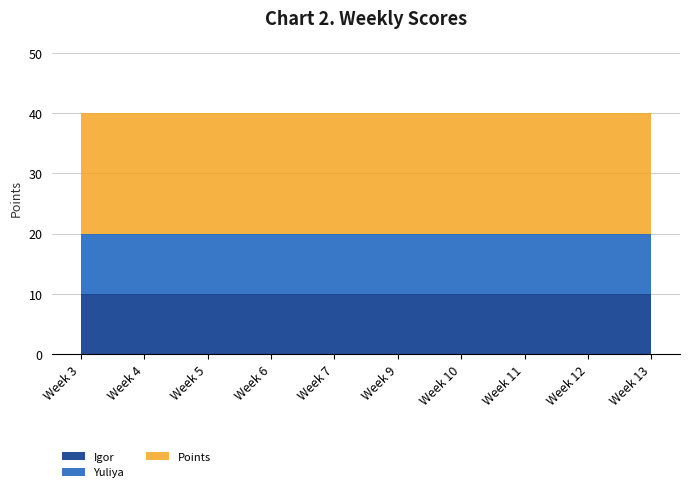

Reading left to right, transcribe all the data shown in this chart.

Igor: 10	10	10	10	10	10	10	10	10	10
Yuliya: 10	10	10	10	10	10	10	10	10	10
Points: 20	20	20	20	20	20	20	20	20	20